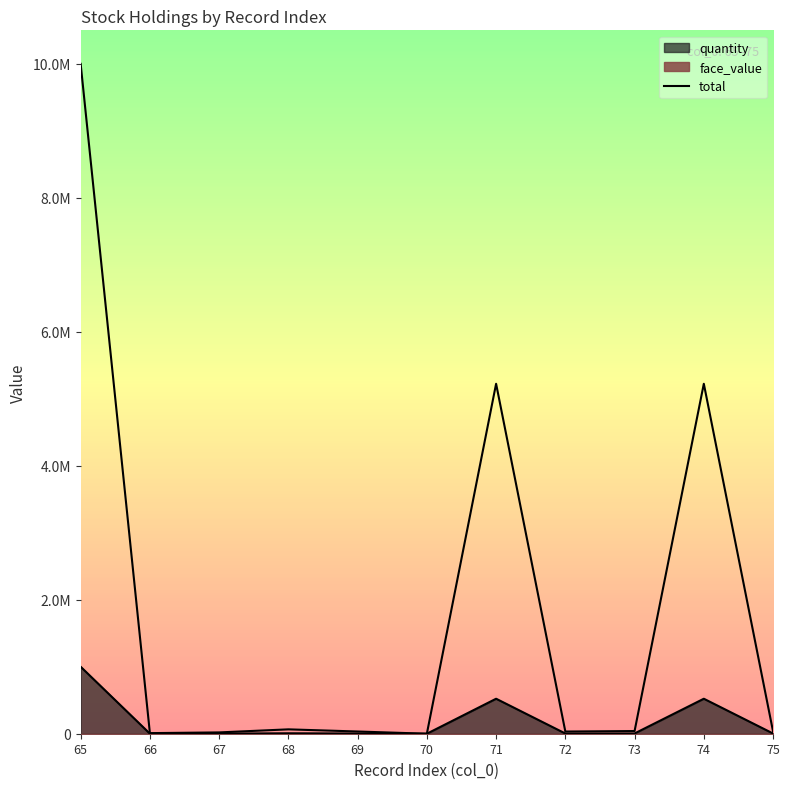

True or false: the data has more than 0 interior local peaks.

True